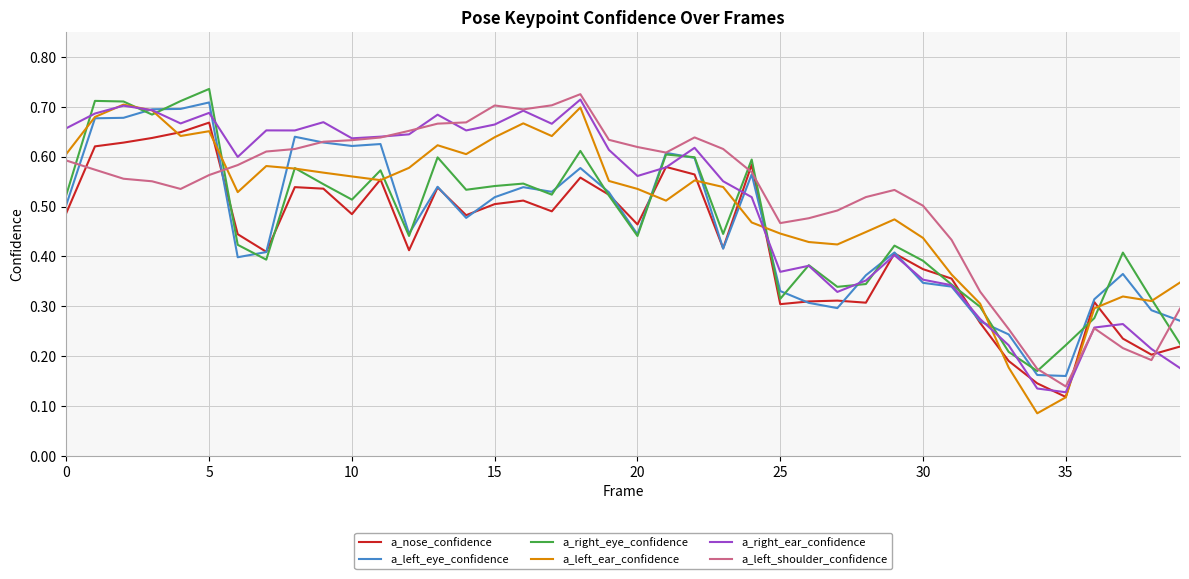

True or false: a_left_ear_confidence and a_left_shoulder_confidence intersect in this chart.

True